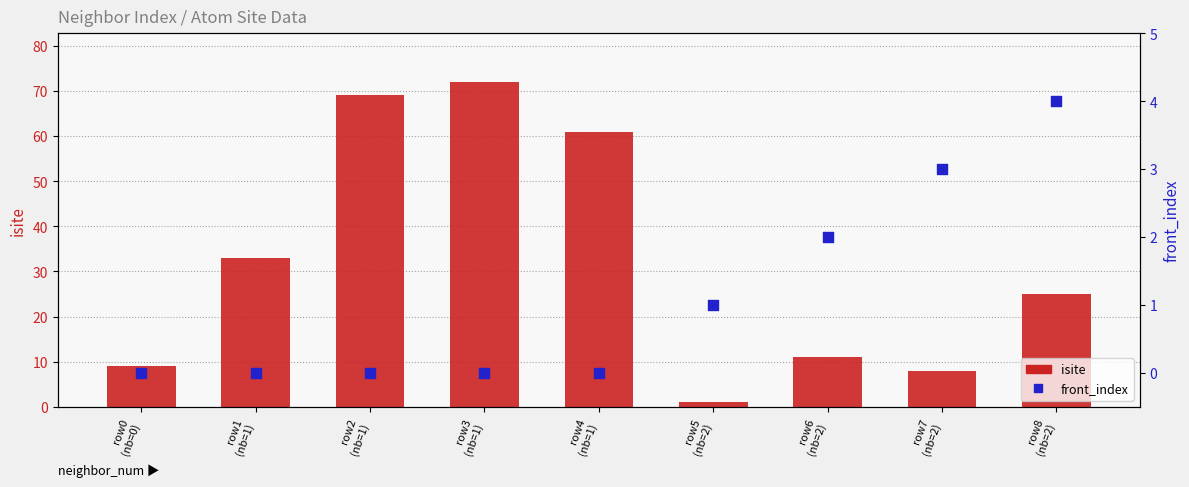

Which series reaches the minimum Y coordinate?

front_index